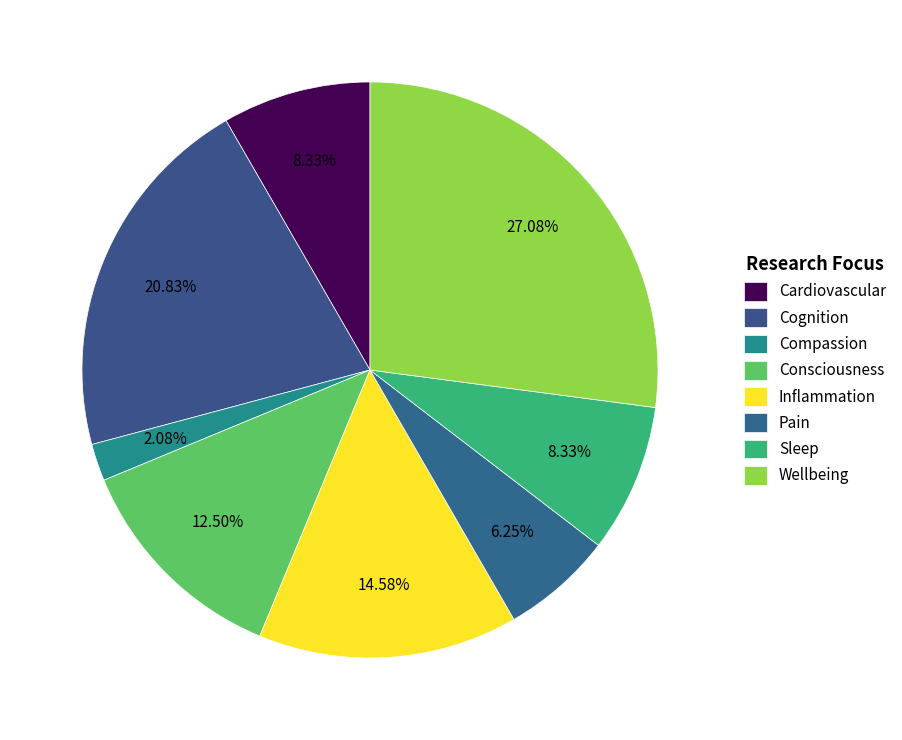

To the nearest percent, what portion does Compassion represent?

2%